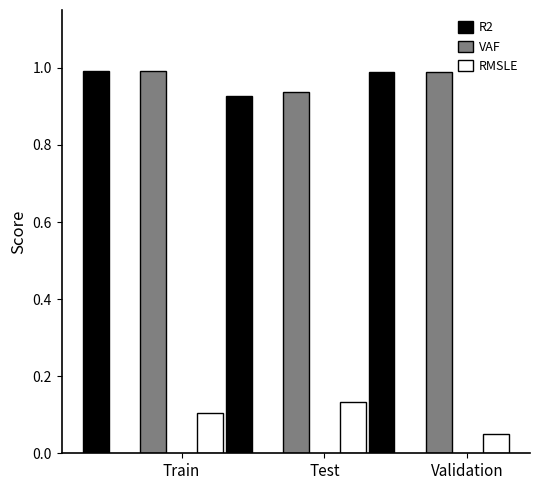

How many VAF values are between 0 and 1?

3